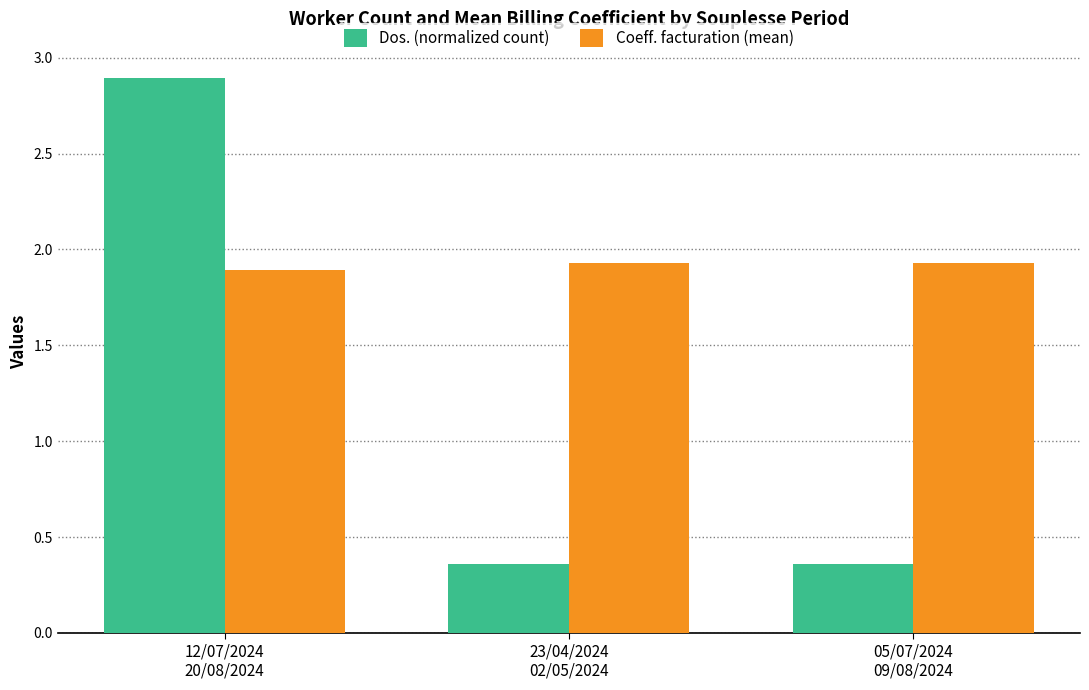

At how many categories does at least one series exceed 1?

3